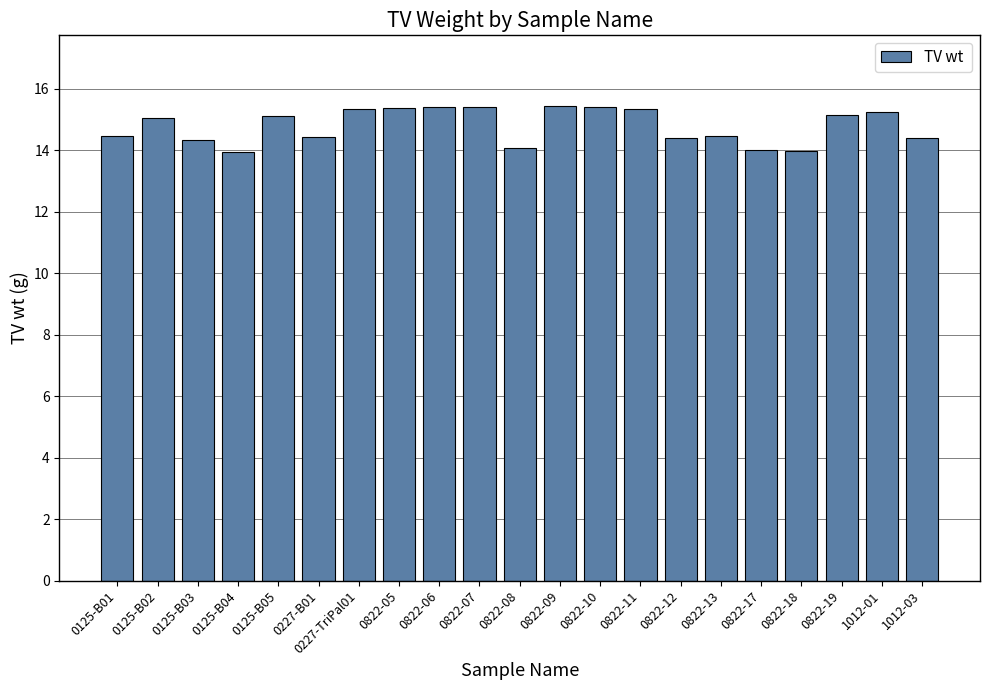

Approximately how many times larger is the value at 0822-18 compared to 0125-B02?

0.9